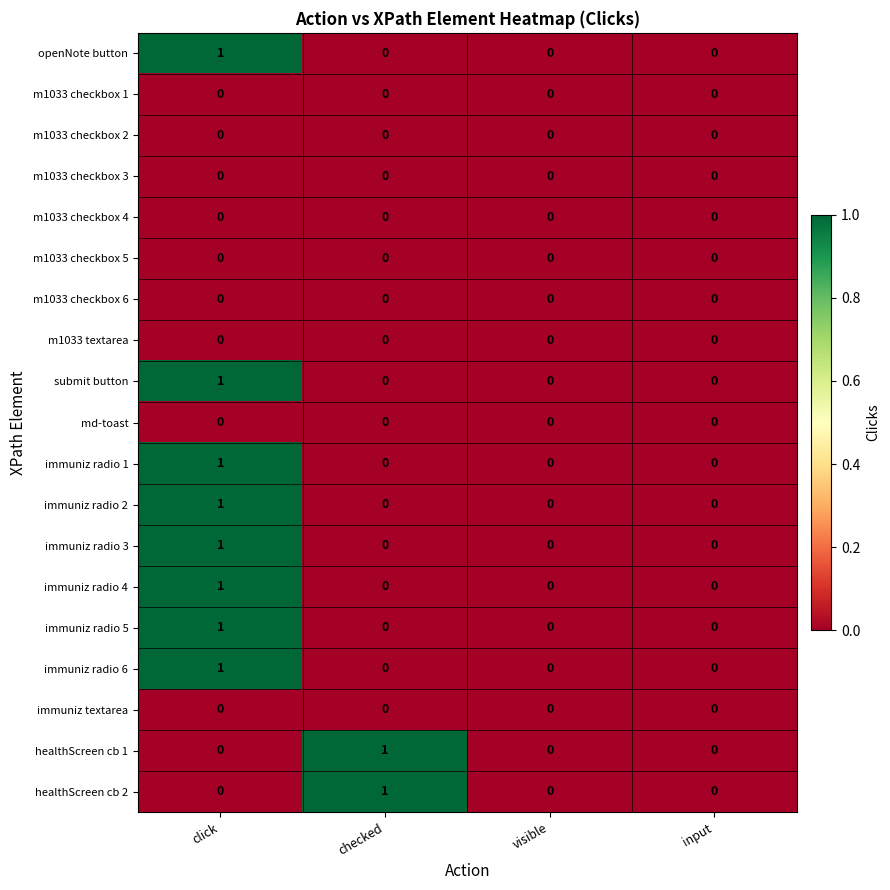

How many immuniz radio 4 values are between 0 and 1?

4